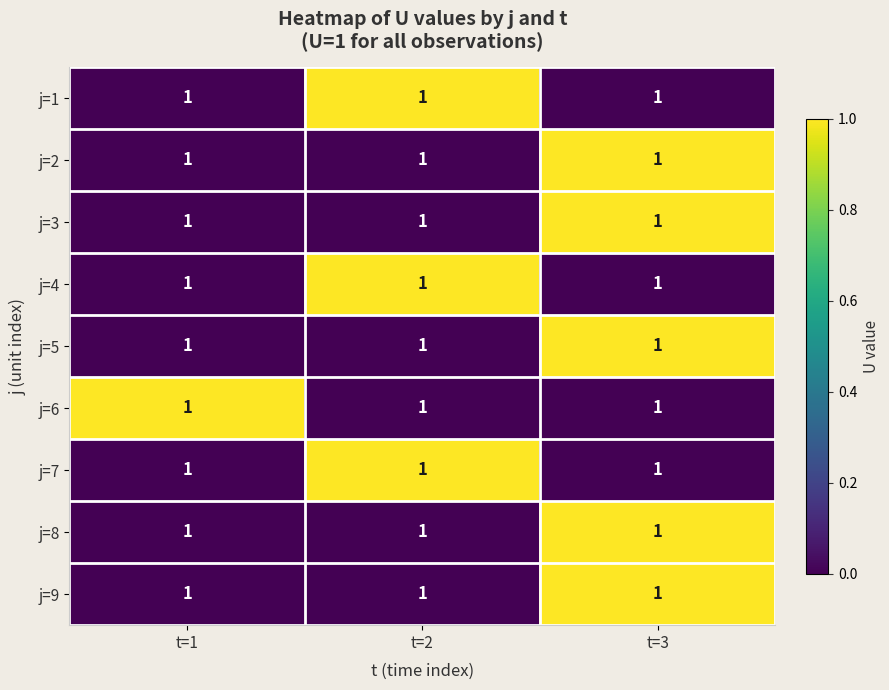

At which category is the sum across all series the highest?

t=3